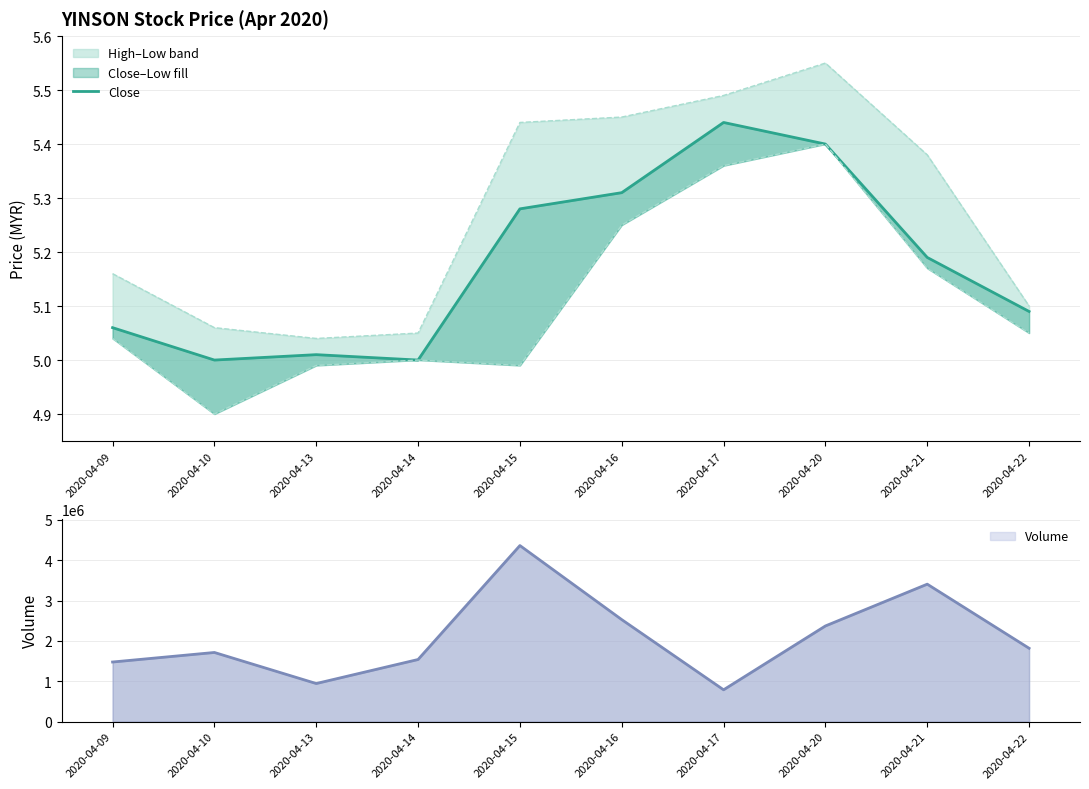

What is the value of the Low point at the 9th from the left?

5.2